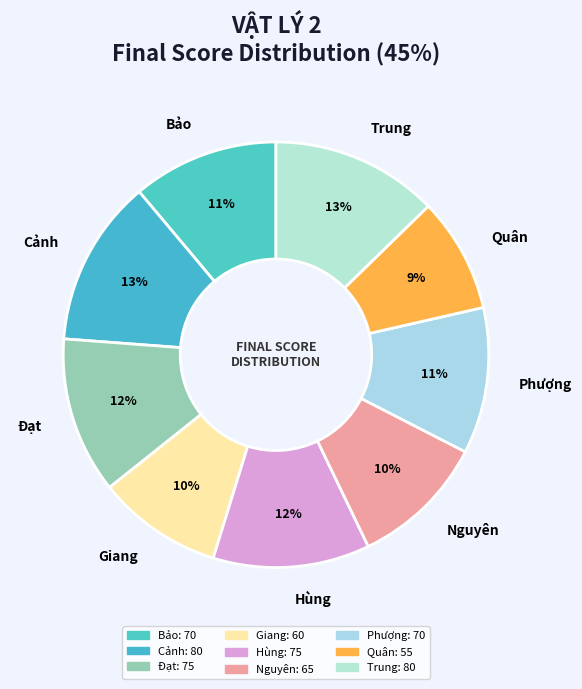

The Phượng slice represents 11% of the pie. True or false?

True